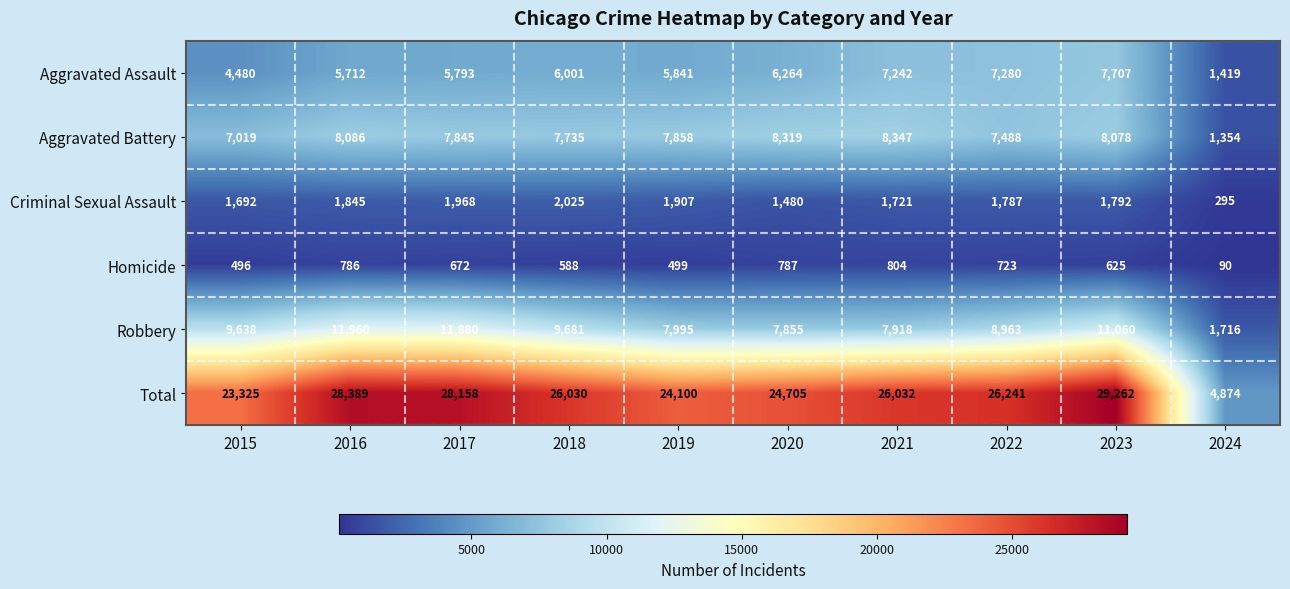

Which series has the largest total across all categories?

Total